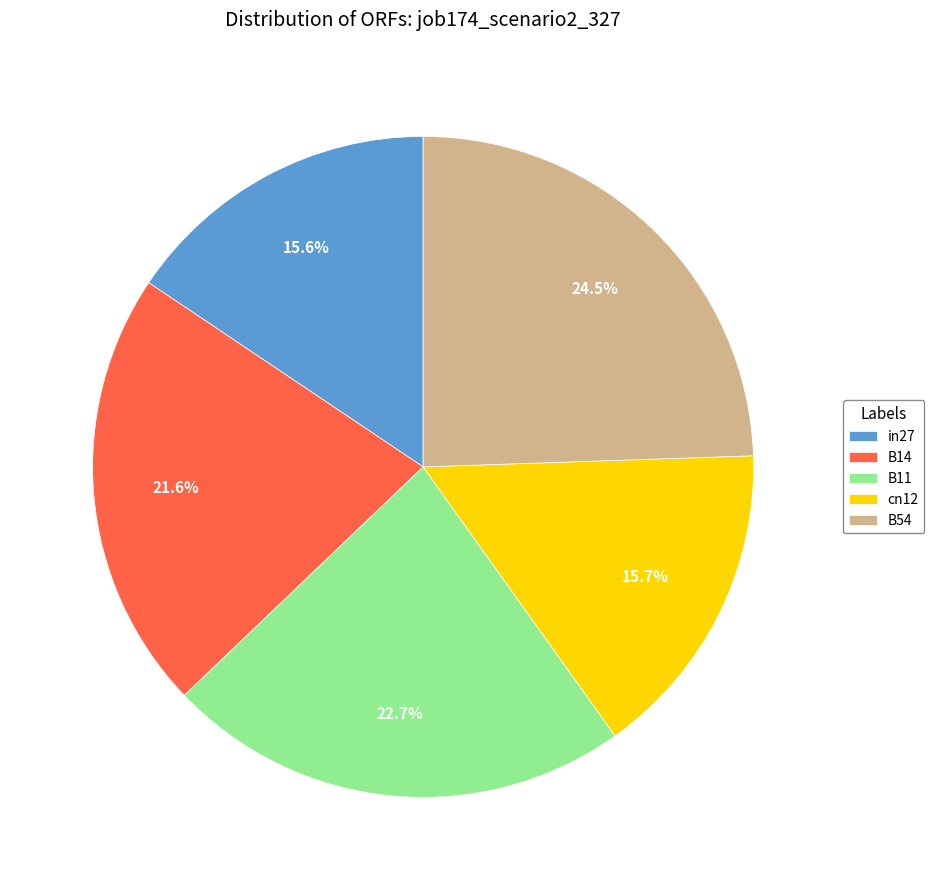

Count the number of slices in the pie.

5